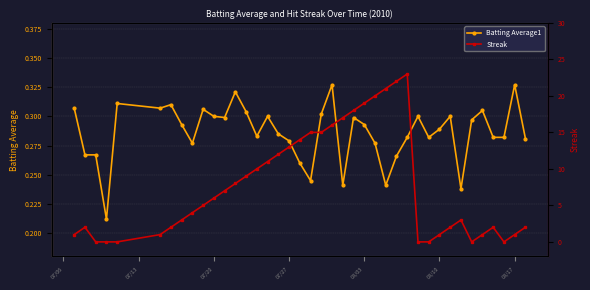

How many series are shown in this chart?

2